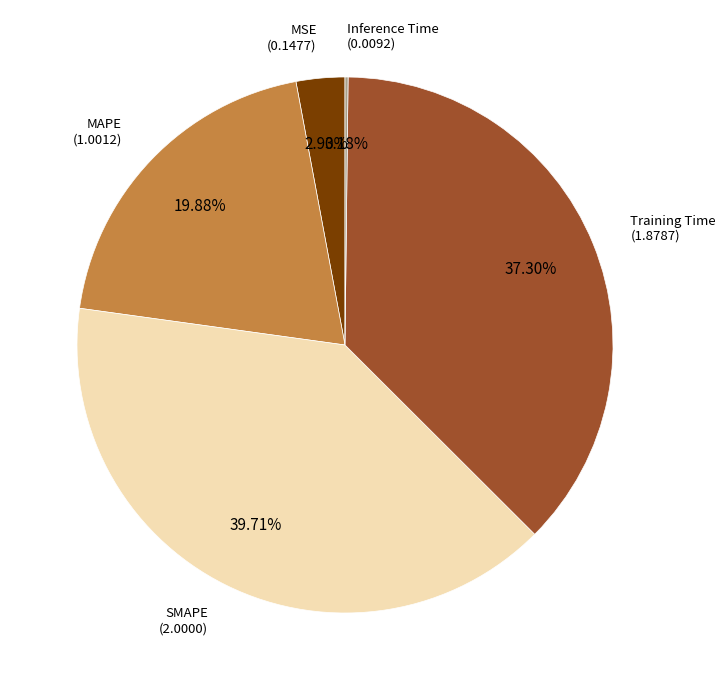

Does any single category account for the majority?

No